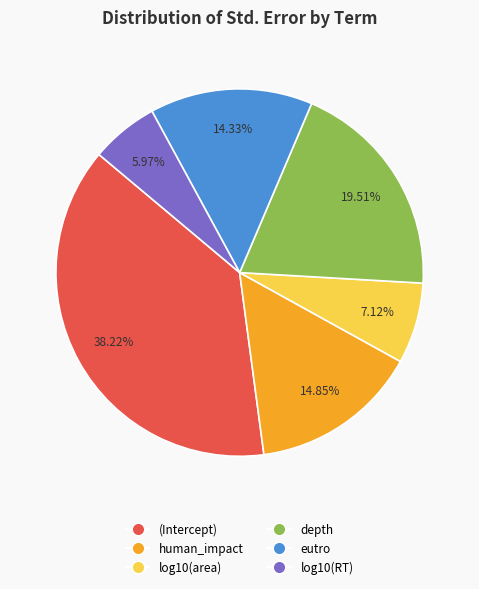

How many segments does this pie chart have?

6